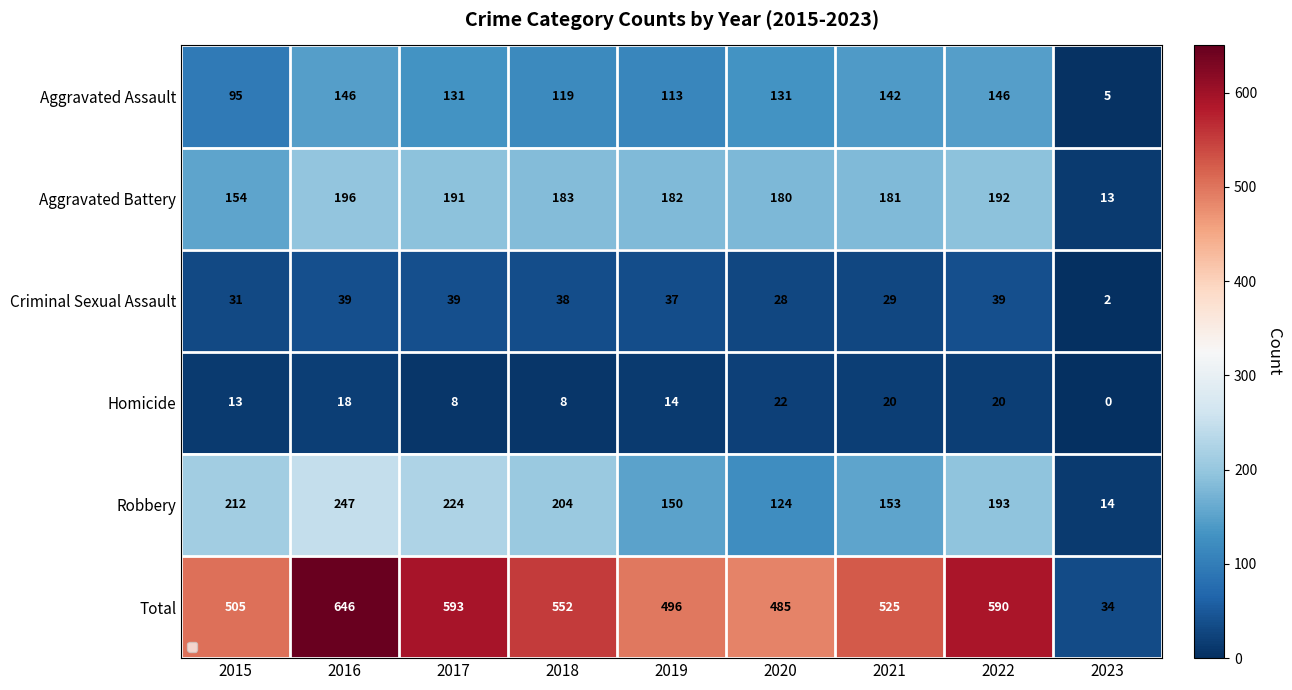

What is the lowest value of the Total series?

34